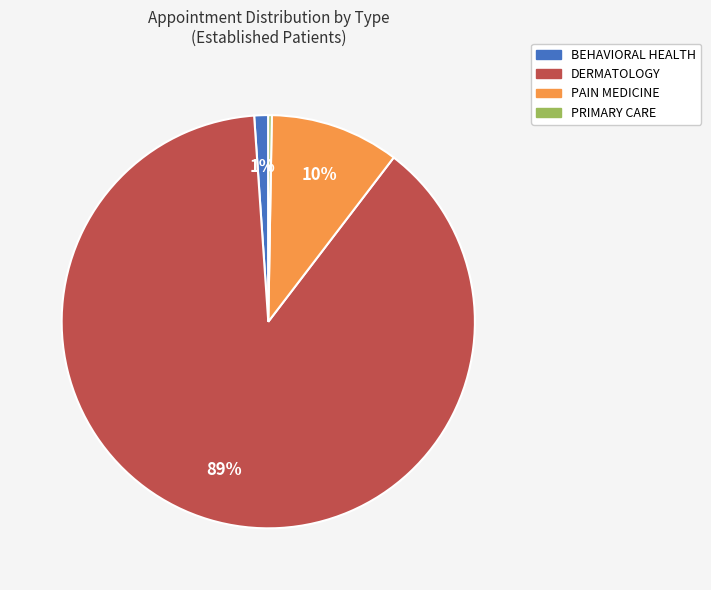

Which category has the biggest portion of the pie?

DERMATOLOGY